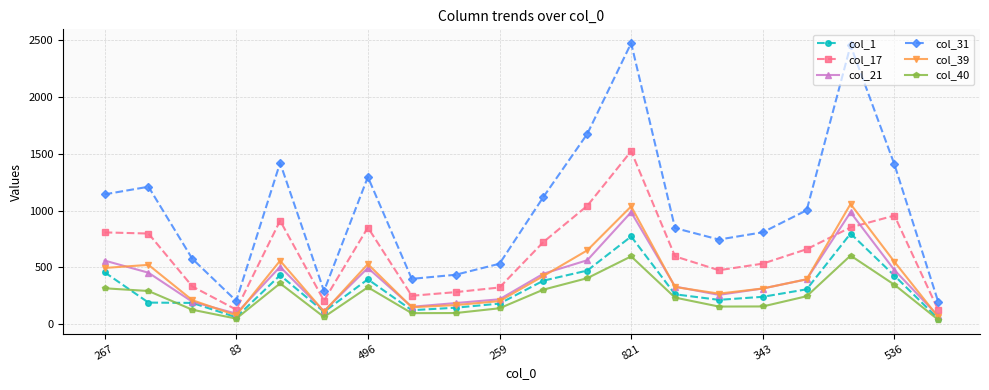

After their last crossing, which series has the higher values: col_17 or col_21?

col_17